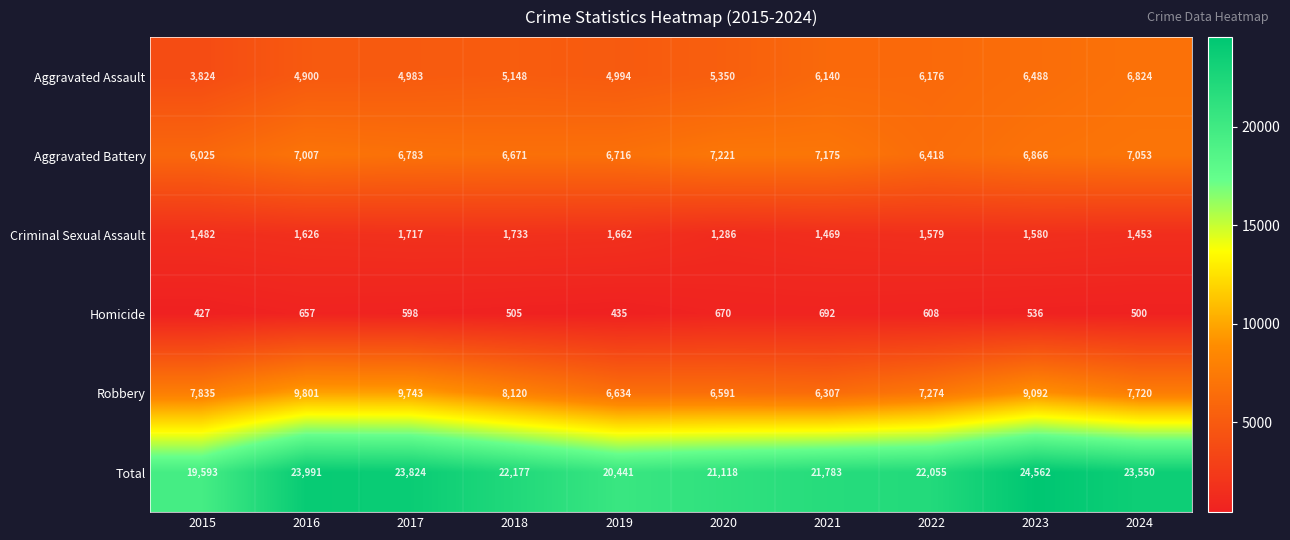

What is the average value of the Homicide series?

563